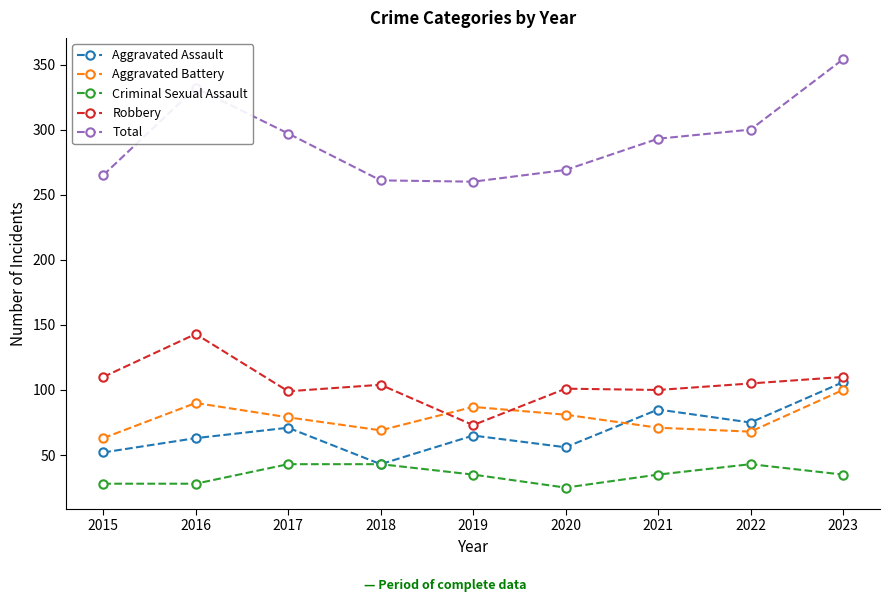

What is the value of the Aggravated Assault point at the 7th from the left?

85